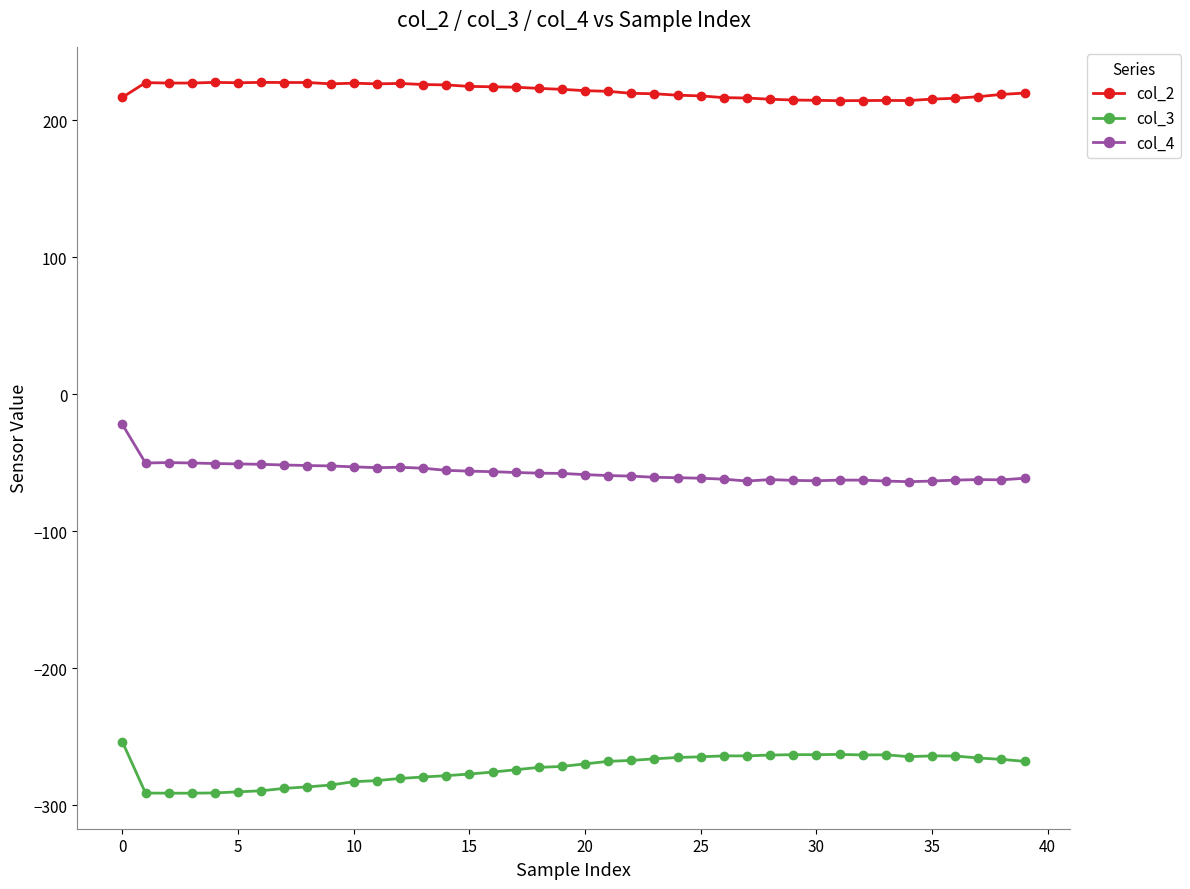

What is the maximum value for col_3?

-253.8